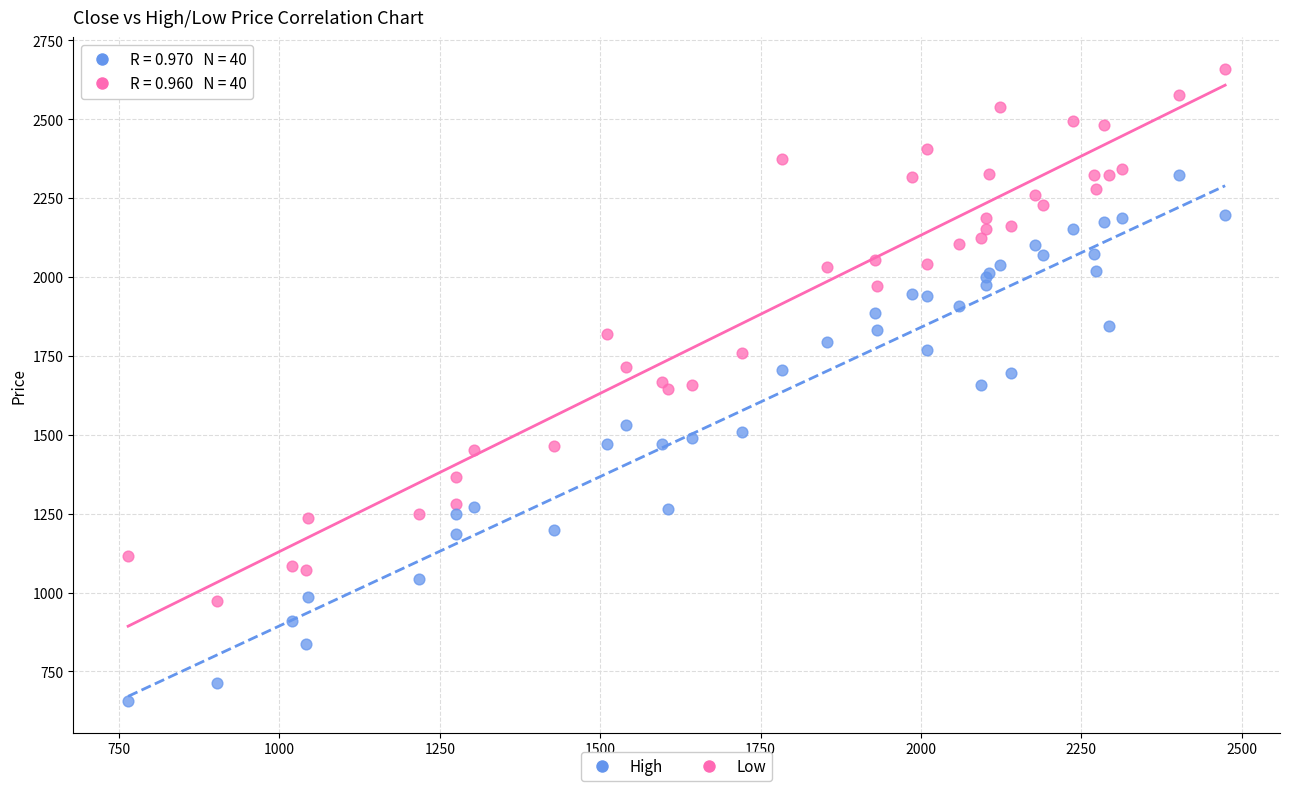

Which series reaches the maximum Y coordinate?

High